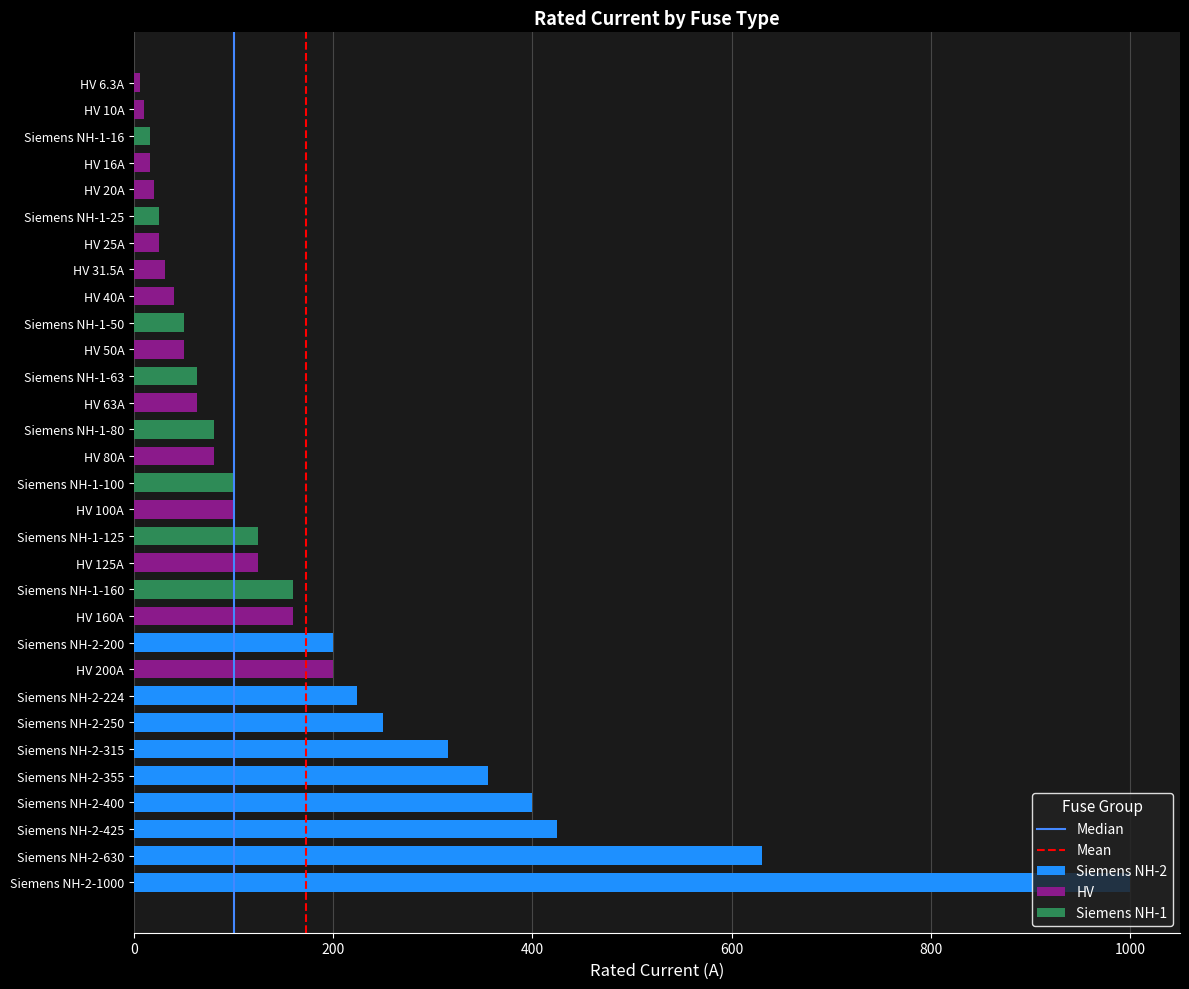

Between 0 and 200, which series saw the biggest shift?

Median